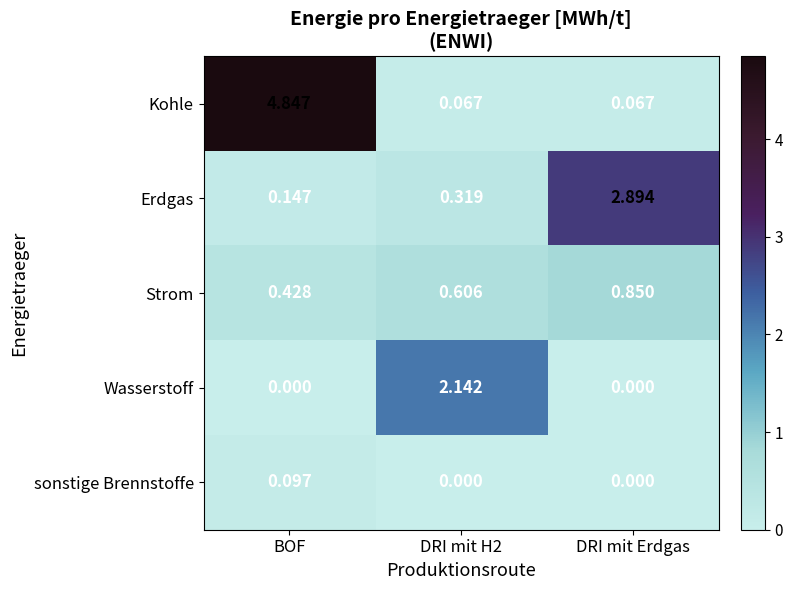

At which label does Erdgas reach its minimum?

BOF